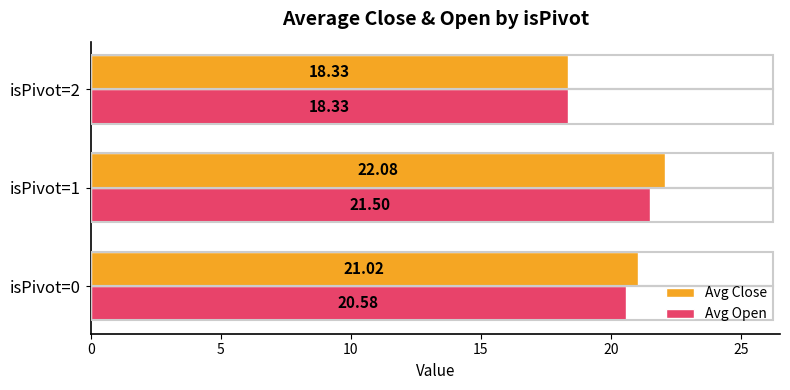

What is the sum of all Avg Open values?

60.4